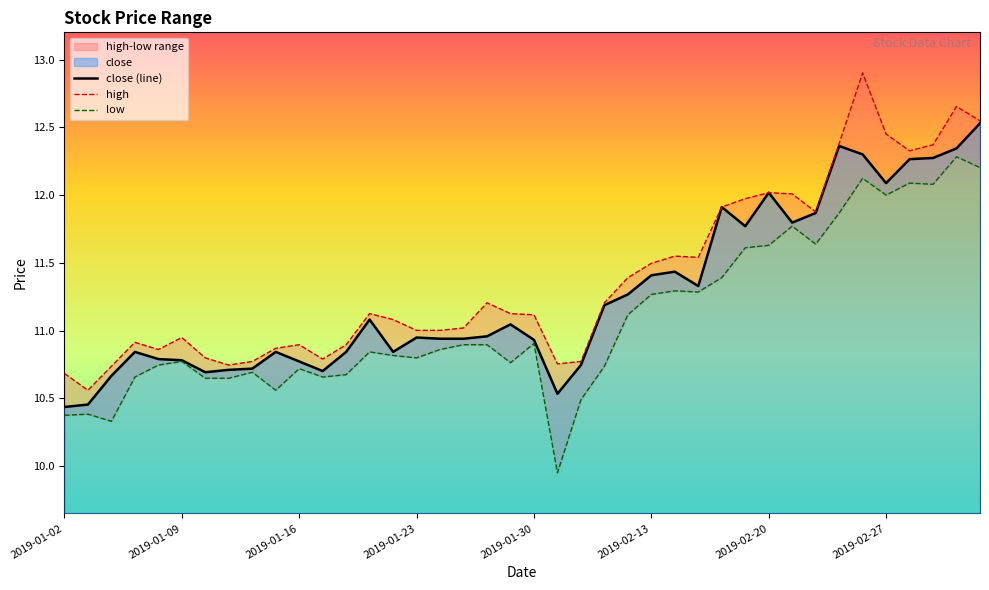

What is the difference between the highest and lowest values at 32?

0.2